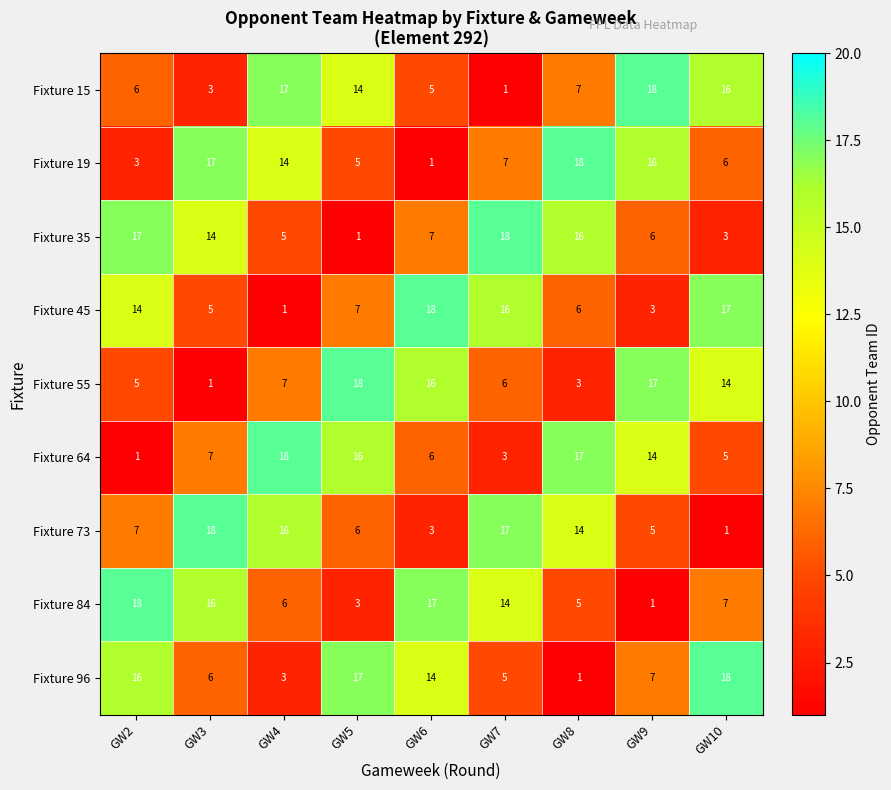

At how many categories does at least one series exceed 2?

9